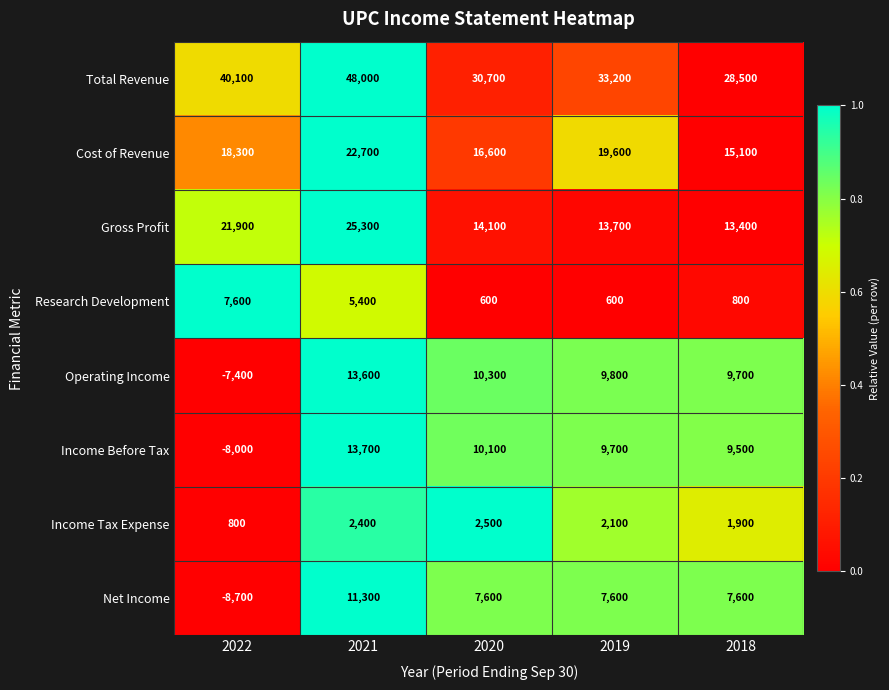

True or false: Cost of Revenue has a value of 22700 at 2021.

True